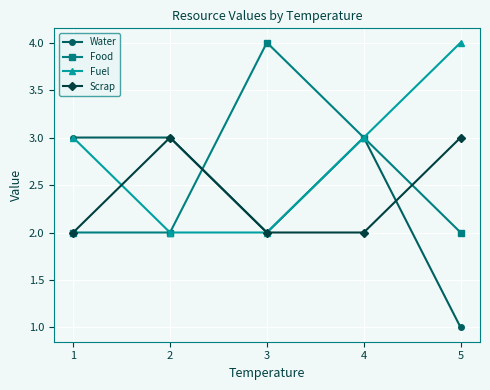

Reading right to left, list all the values displayed in this chart.

Water: 5=1	4=3	3=2	2=3	1=3
Food: 5=2	4=3	3=4	2=2	1=2
Fuel: 5=4	4=3	3=2	2=2	1=3
Scrap: 5=3	4=2	3=2	2=3	1=2